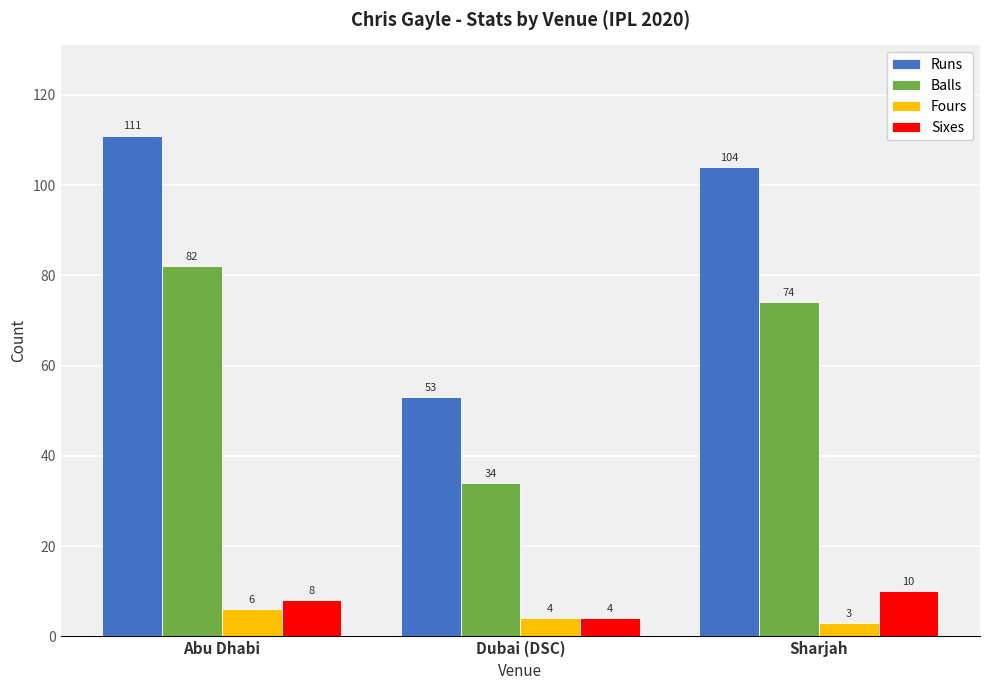

What position from the left is Dubai (DSC)?

2